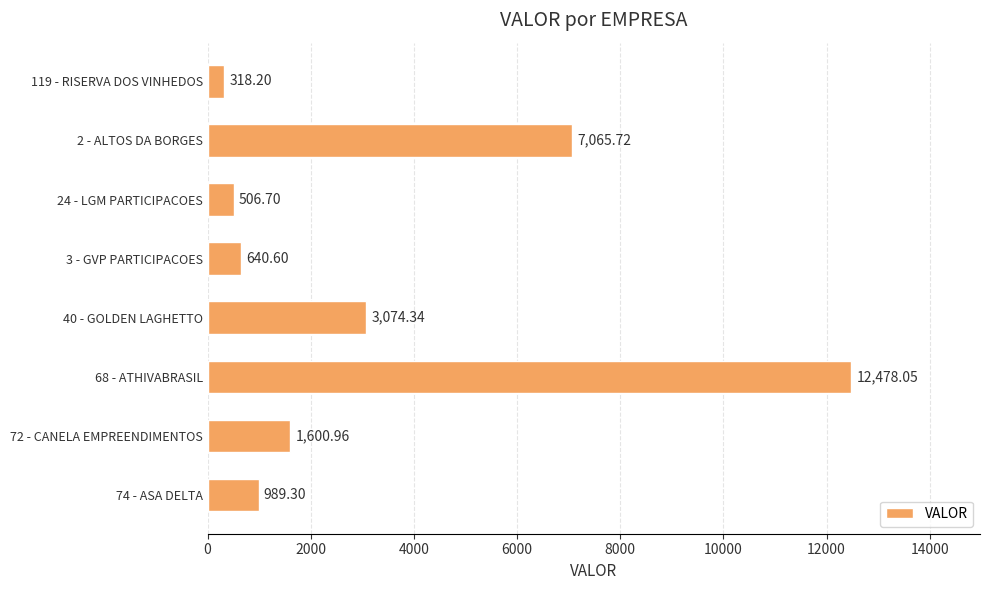

Between 119 - RISERVA DOS VINHEDOS and 74 - ASA DELTA, which is larger?

74 - ASA DELTA